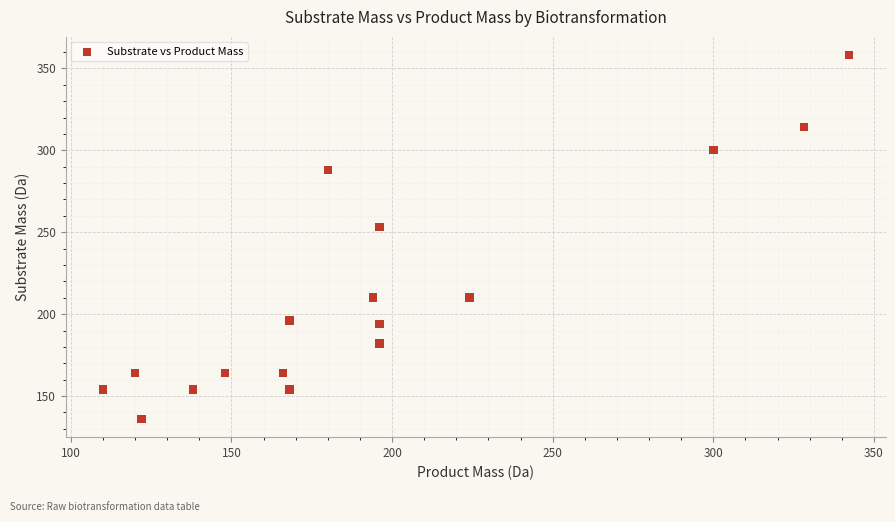

What Y value in the scatter plot is closest to 247?

253.1